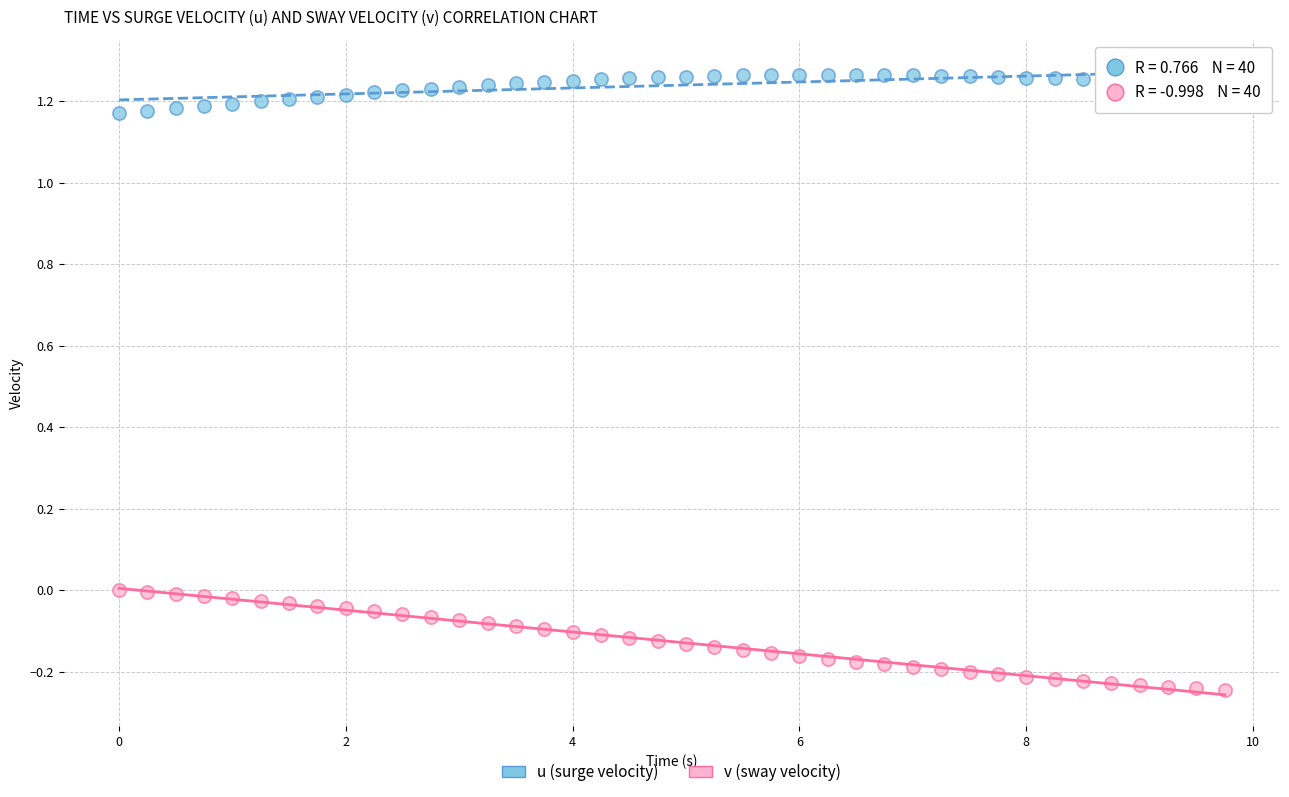

Which series contains the lowest Y value?

v (sway velocity)